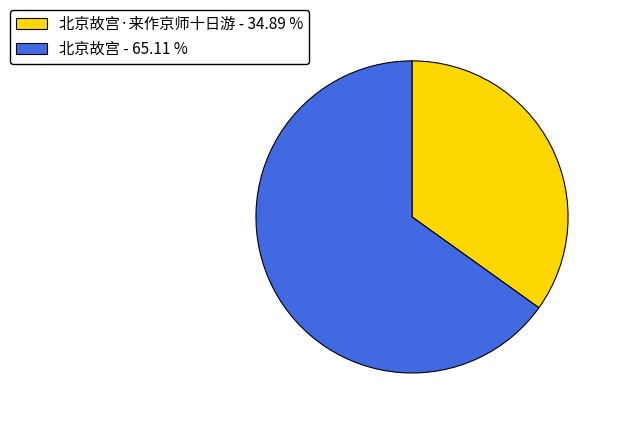

Do 北京故宫 - 65.11 % and 北京故宫·来作京师十日游 - 34.89 % together represent more than half of the pie?

Yes